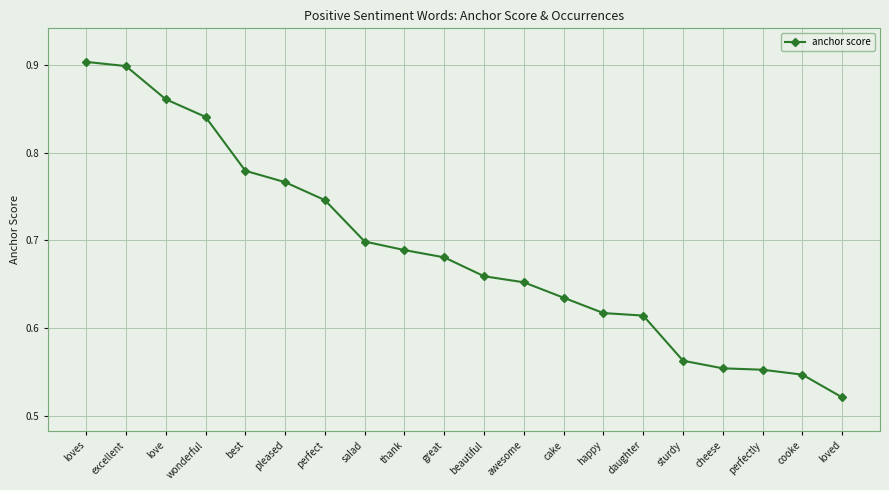

What is the sum of all values?

13.8